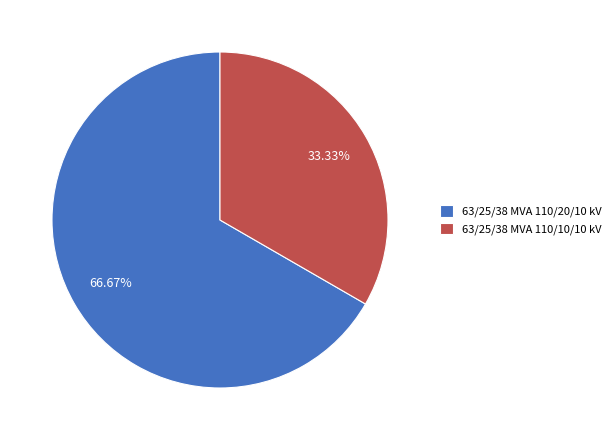

What percentage is NOT represented by 63/25/38 MVA 110/10/10 kV?

66.7%